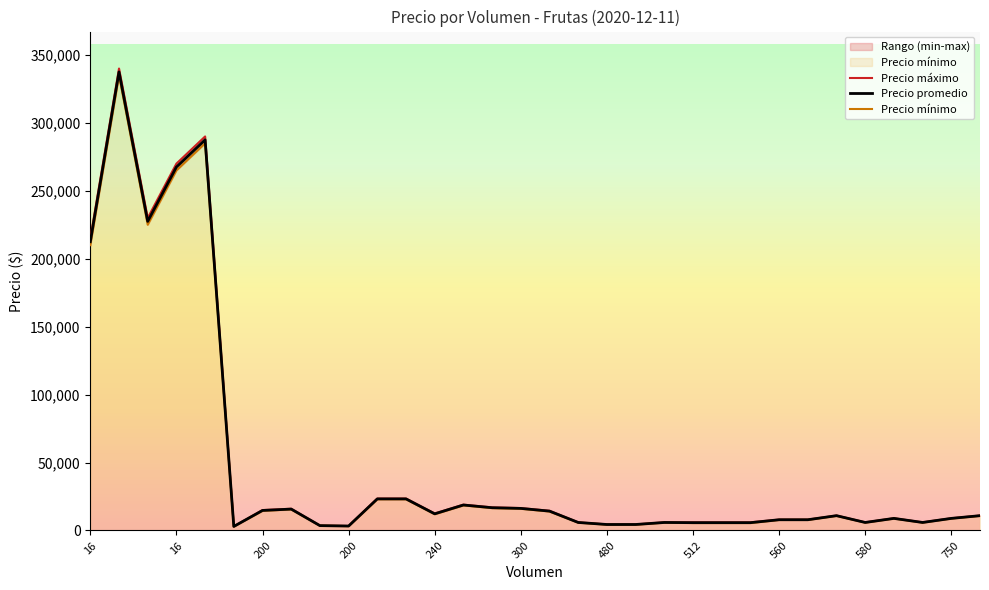

True or false: Precio máximo has more than 2 interior local peaks.

True